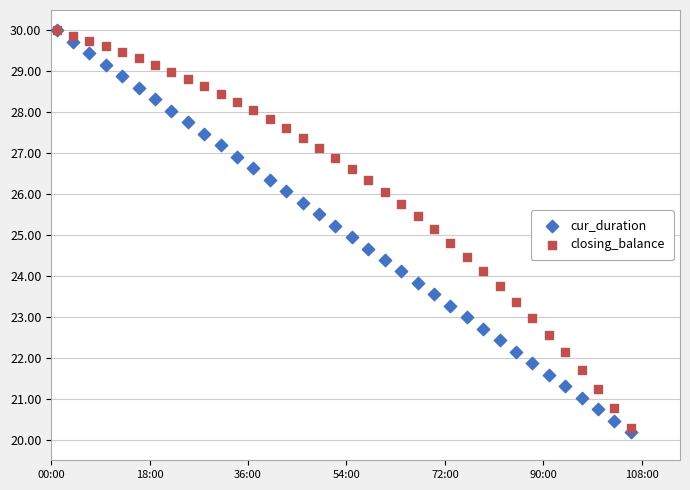

What are all the series names shown in the legend?

cur_duration, closing_balance